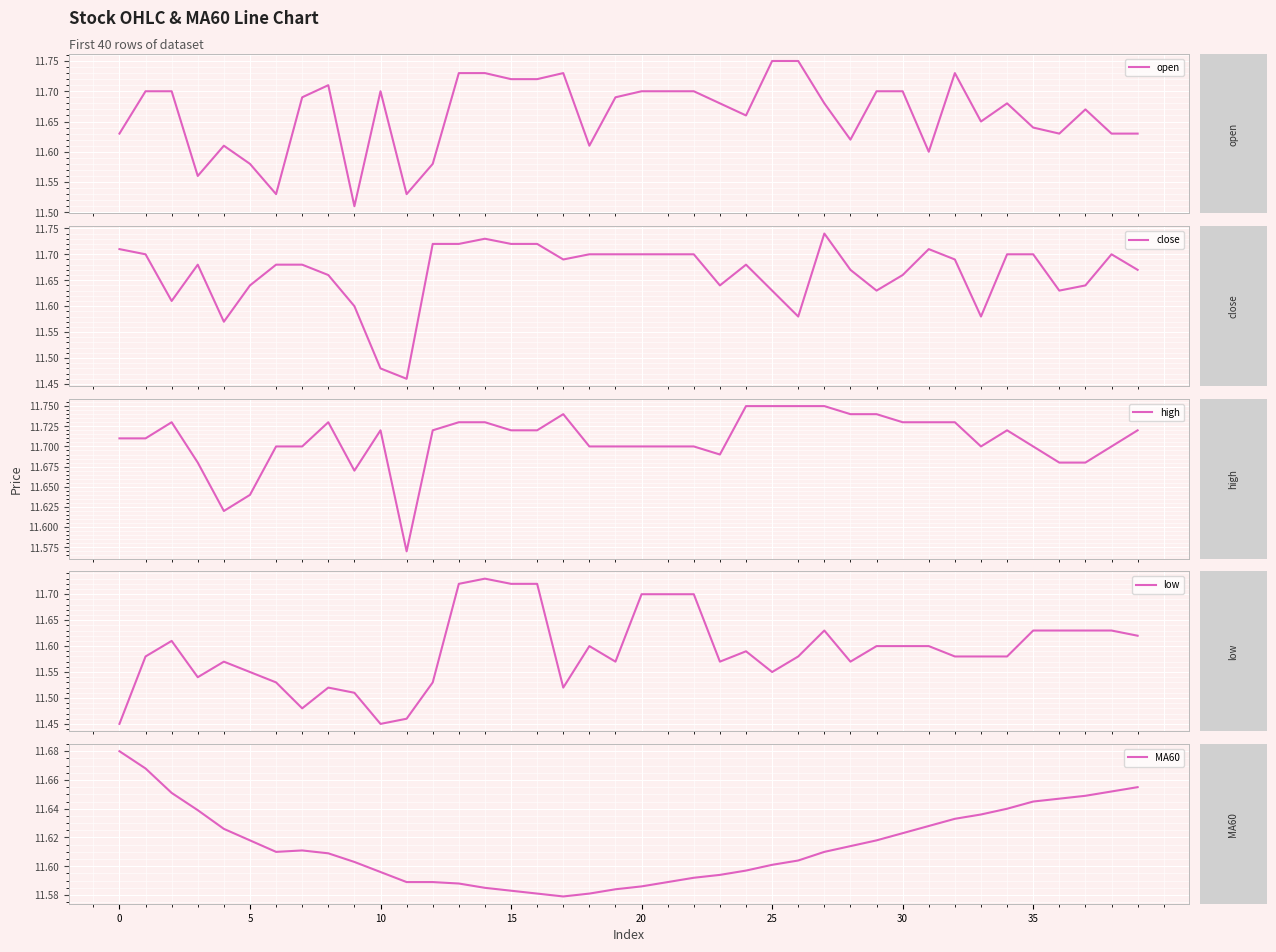

Is it true that MA60 equals 11.6 at 8?

True